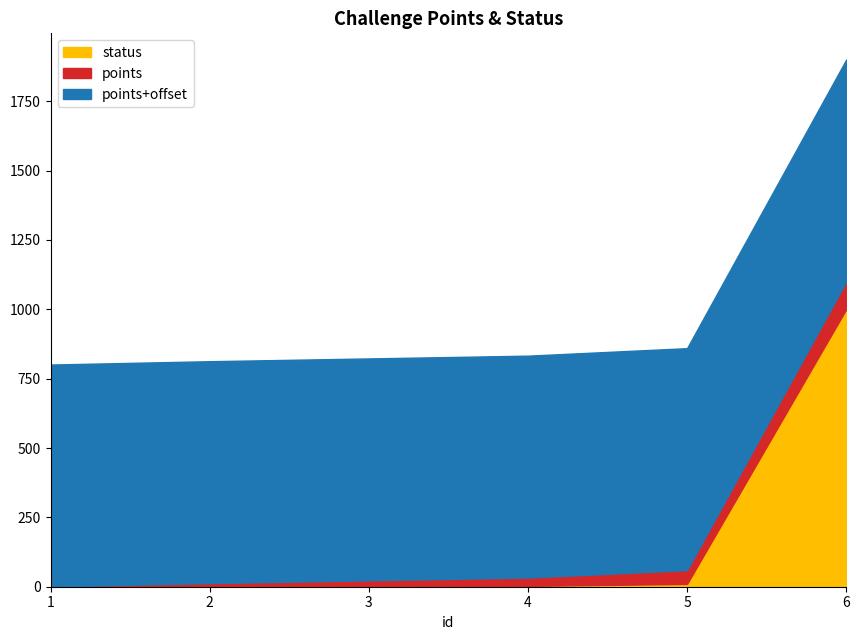

Is the value of status at 6 greater than the value of points at 5?

Yes